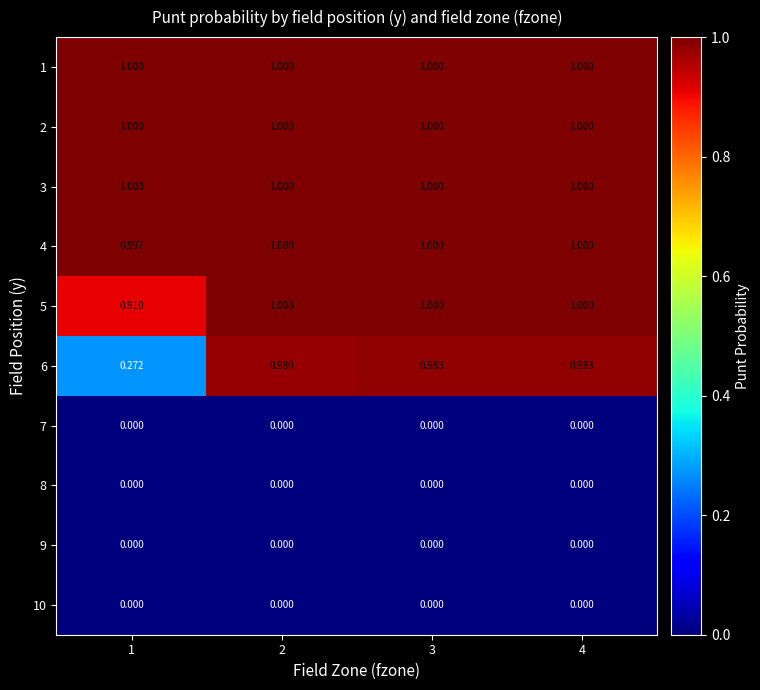

Is the value of 5 at 4 greater than the value of 7 at 1?

Yes